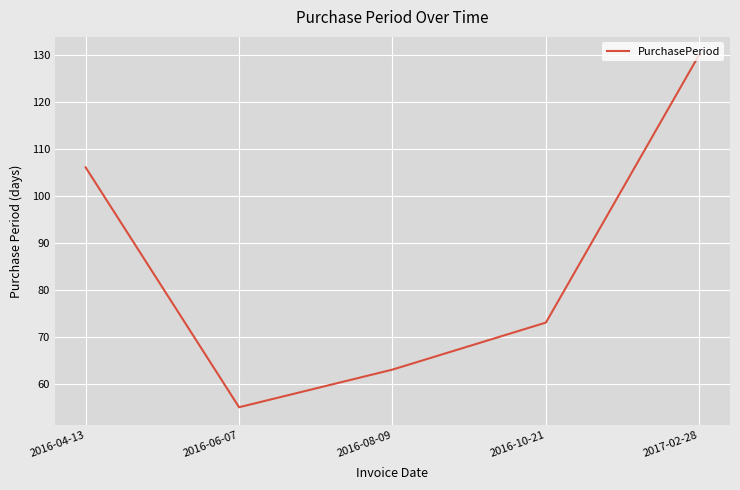

Approximately how many times larger is the value at 2016-08-09 compared to 2017-02-28?

0.5